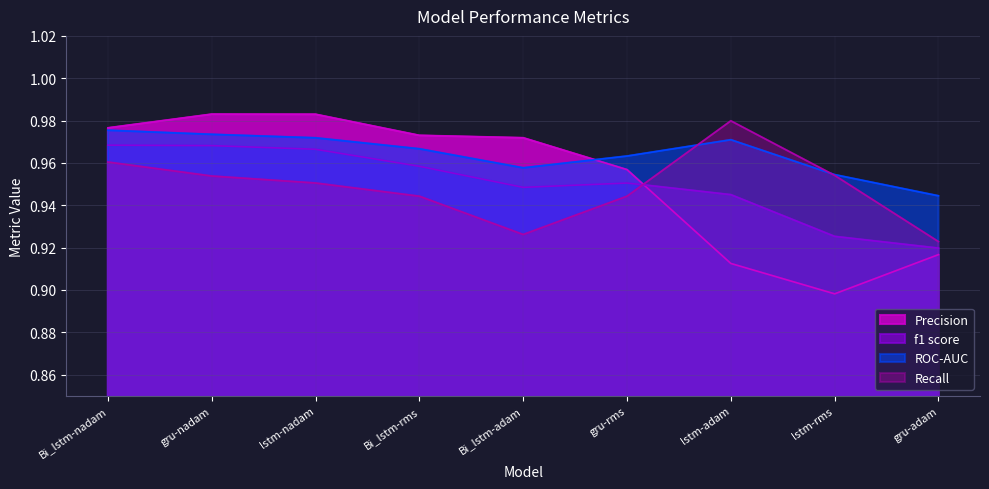

What is the sum of all f1 score values?

8.6